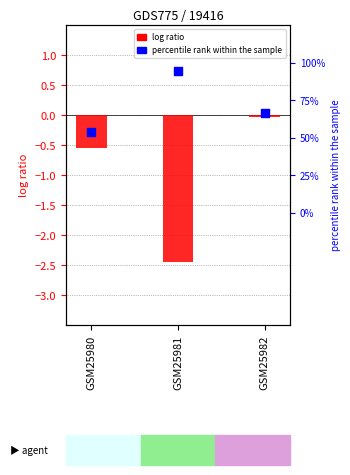

At which category is the sum across all series the highest?

GSM25982